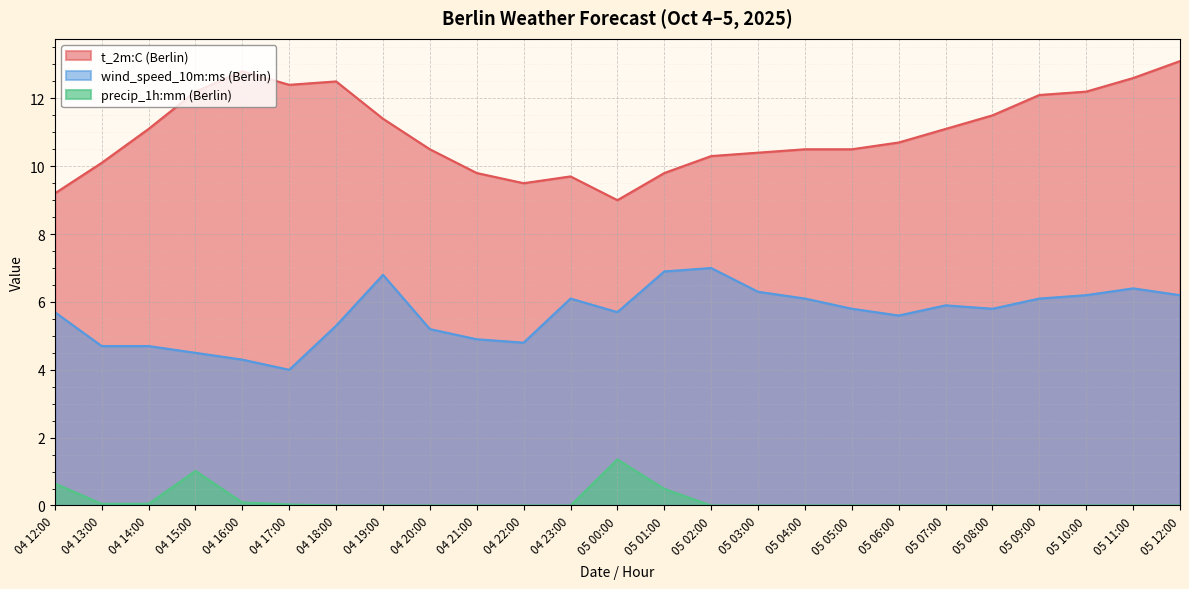

The wind_speed_10m:ms (Berlin) series shows 4.7 at 04 14:00. True or false?

True